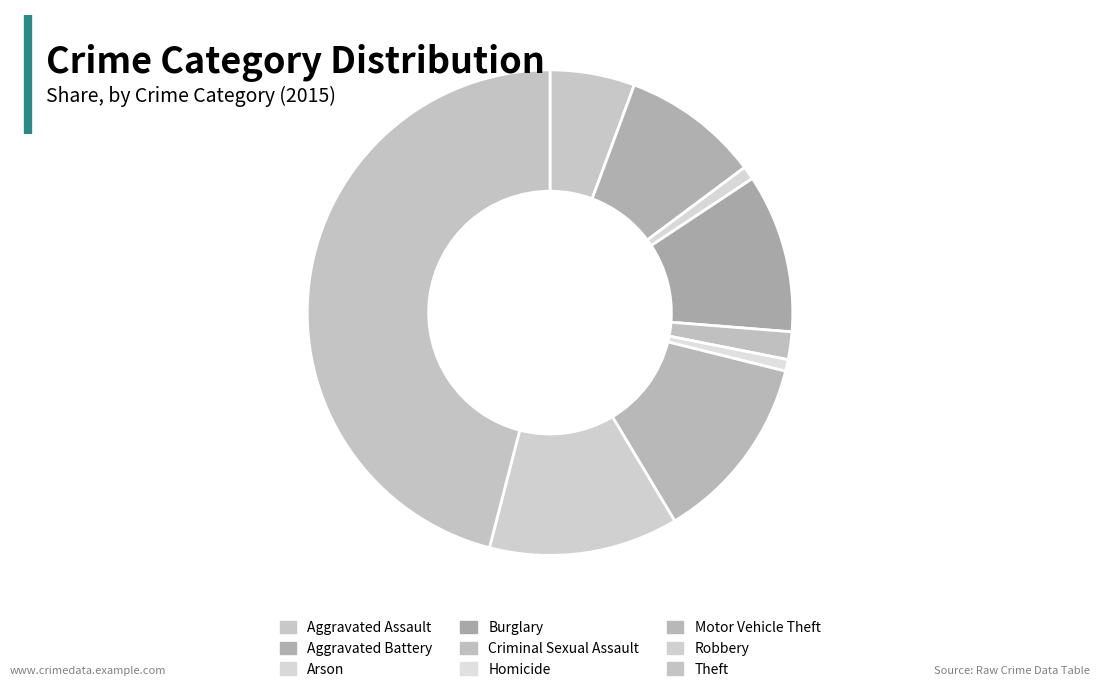

Which category has the biggest portion of the pie?

Theft